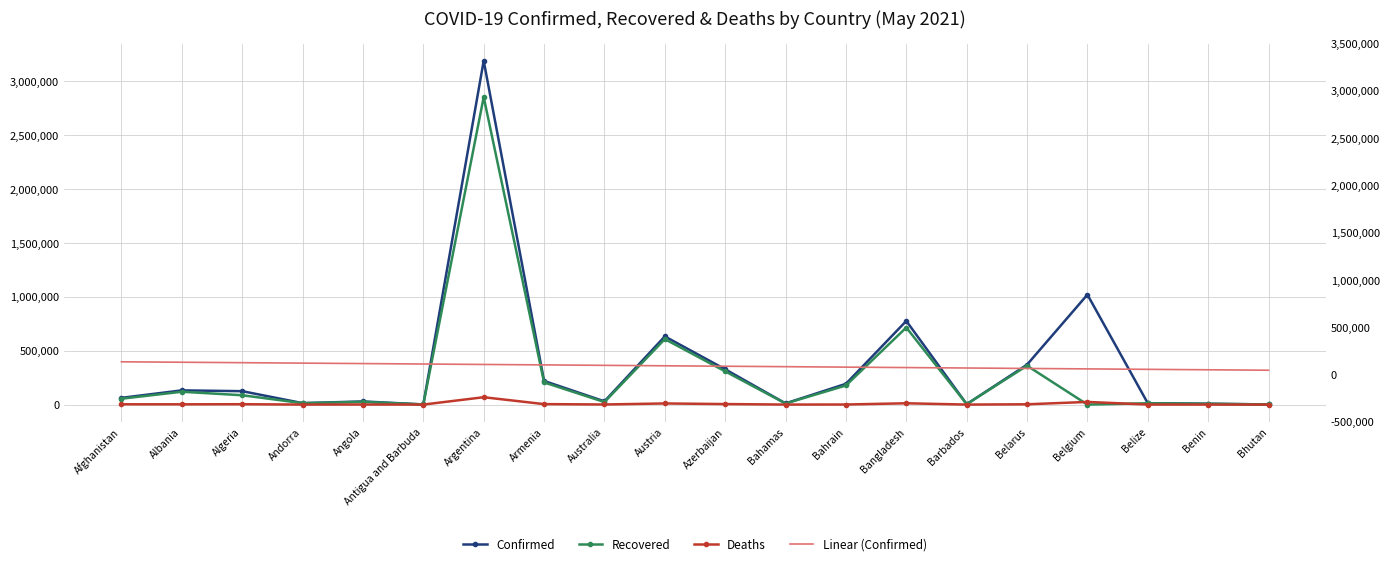

True or false: Deaths and Confirmed cross at least once.

False